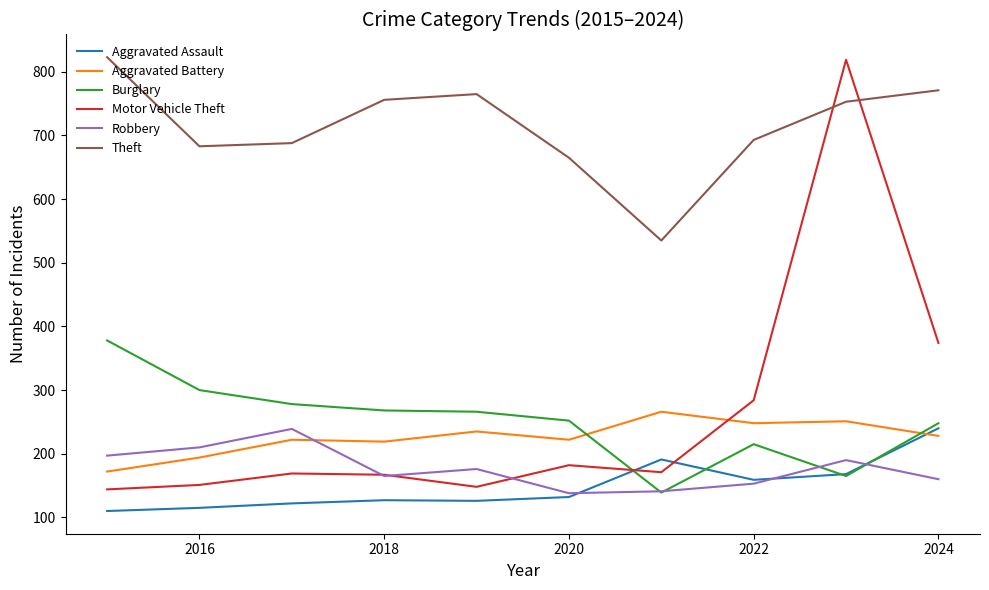

After their last crossing, which series has the higher values: Burglary or Aggravated Battery?

Burglary